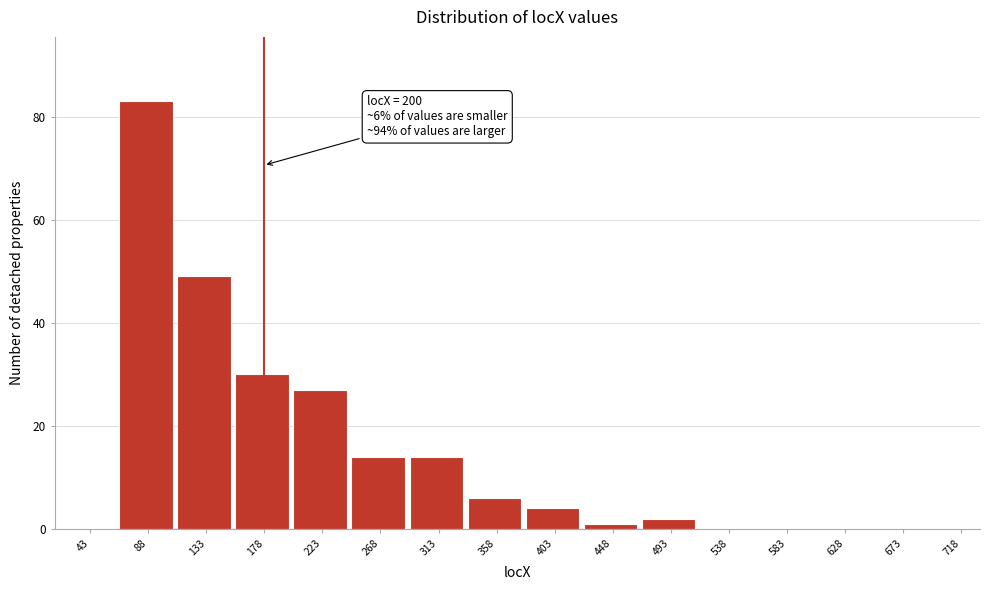

Reading left to right, list all the values displayed in this chart.

43=0	88=83	133=49	178=30	223=27	268=14	313=14	358=6	403=4	448=1	493=2	538=0	583=0	628=0	673=0	718=0